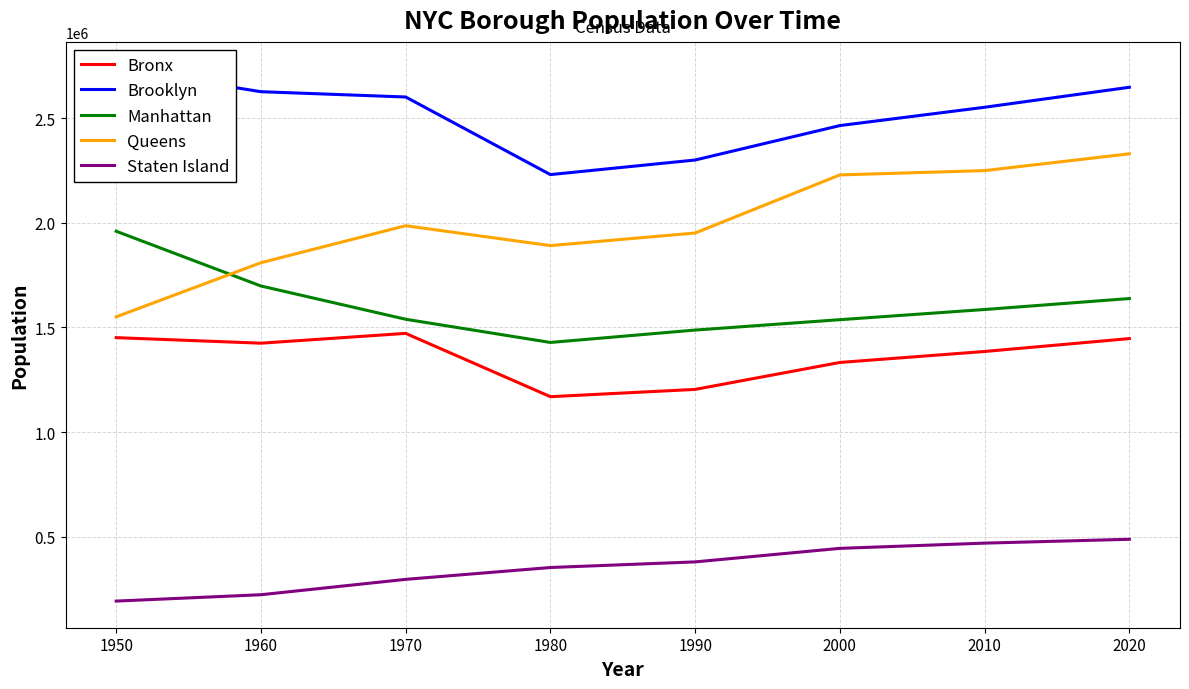

True or false: Bronx and Manhattan cross at least once.

False